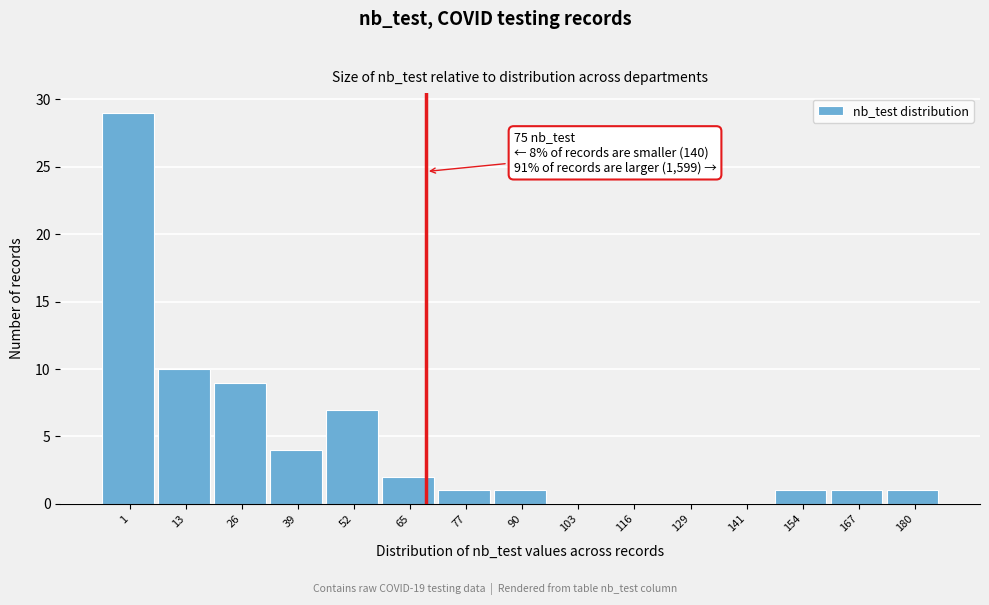

Reading left to right, what are all the values shown in this chart?

1=29	13=10	26=9	39=4	52=7	65=2	77=1	90=1	103=0	116=0	129=0	141=0	154=1	167=1	180=1